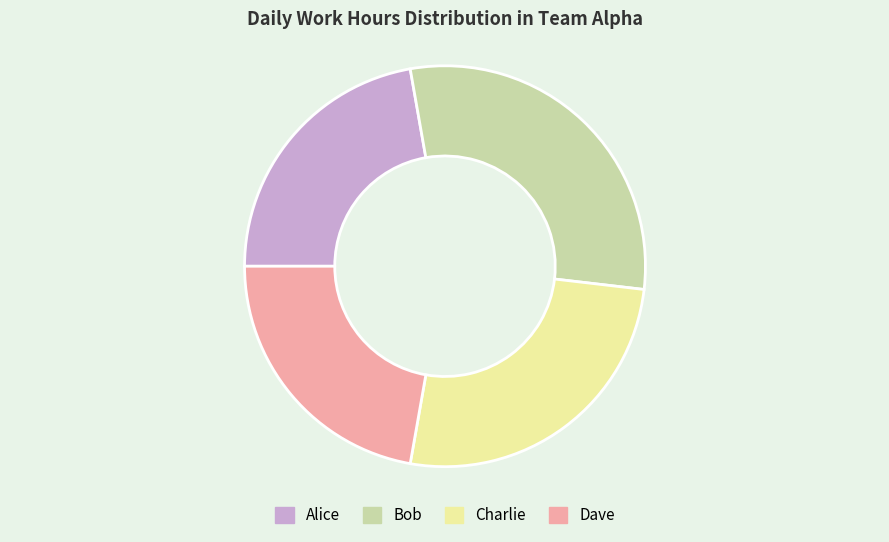

Approximately how many times larger is the value at Charlie compared to Bob?

0.9